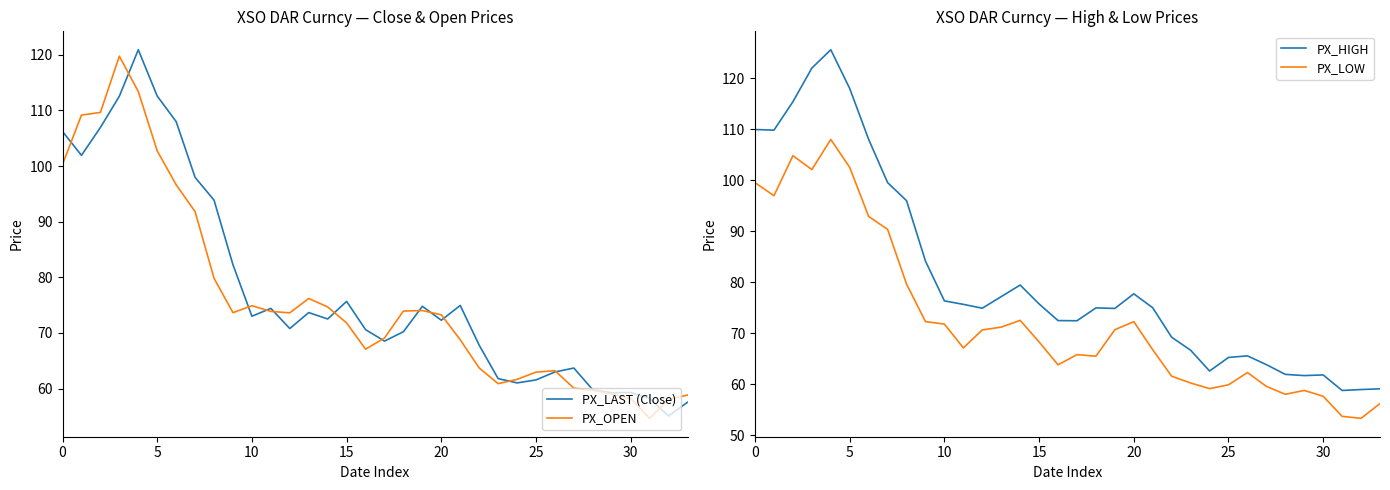

In PX_LAST (Close), how many points are higher than both neighbors (excluding endpoints)?

8